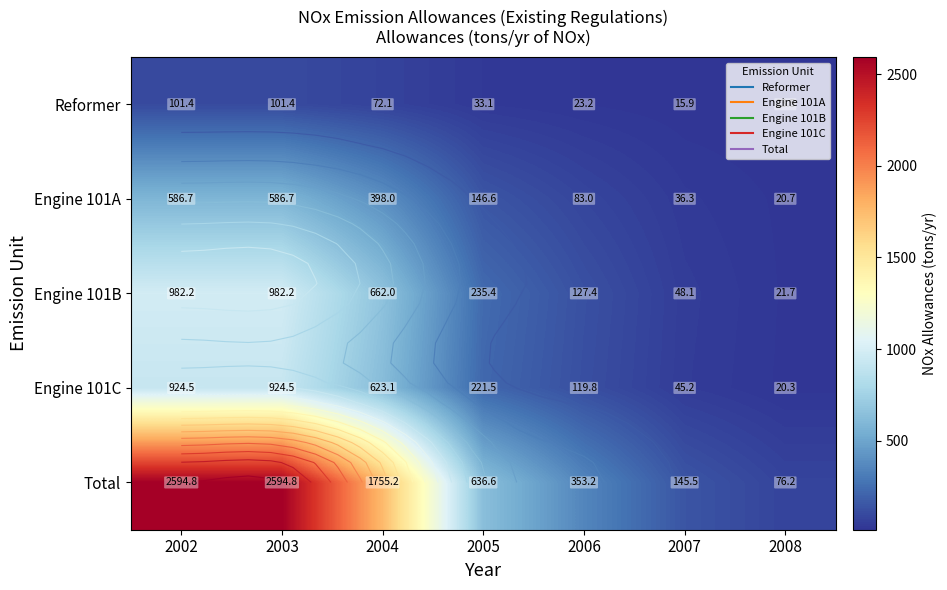

Which series changed the most between 2002 and 2005?

Total